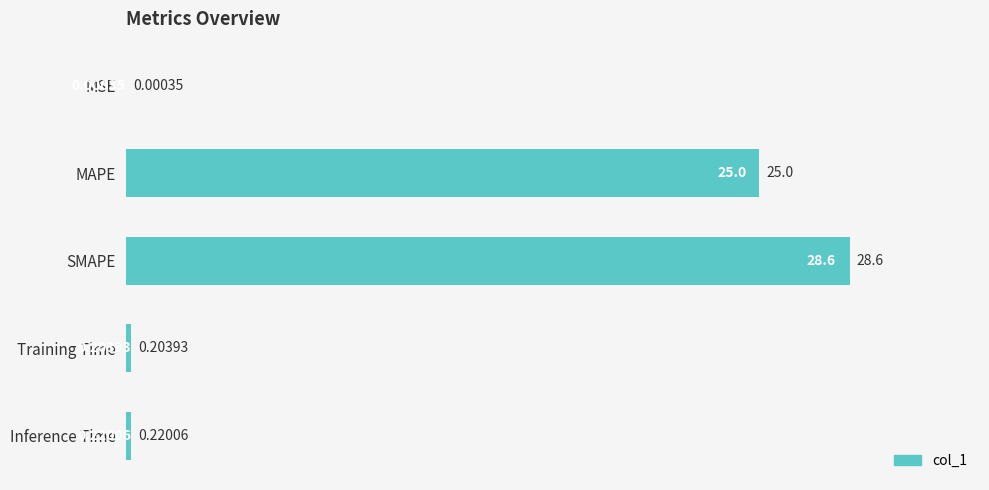

What is the sum of all values?

54.0